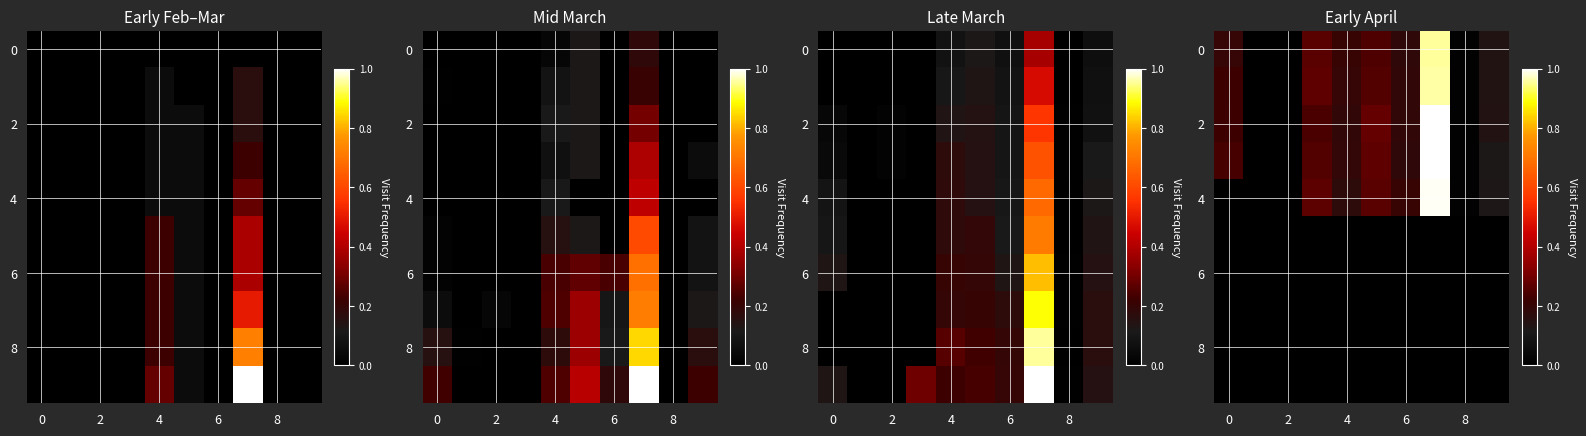

How many series are shown in this chart?

10